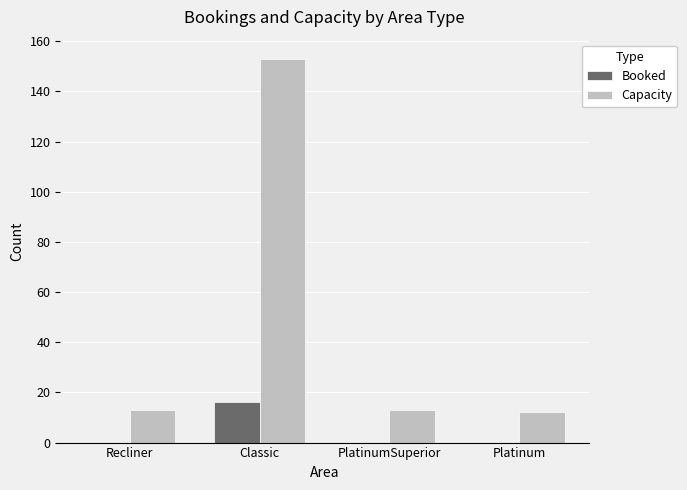

Which series changed the most between Classic and Platinum?

Capacity